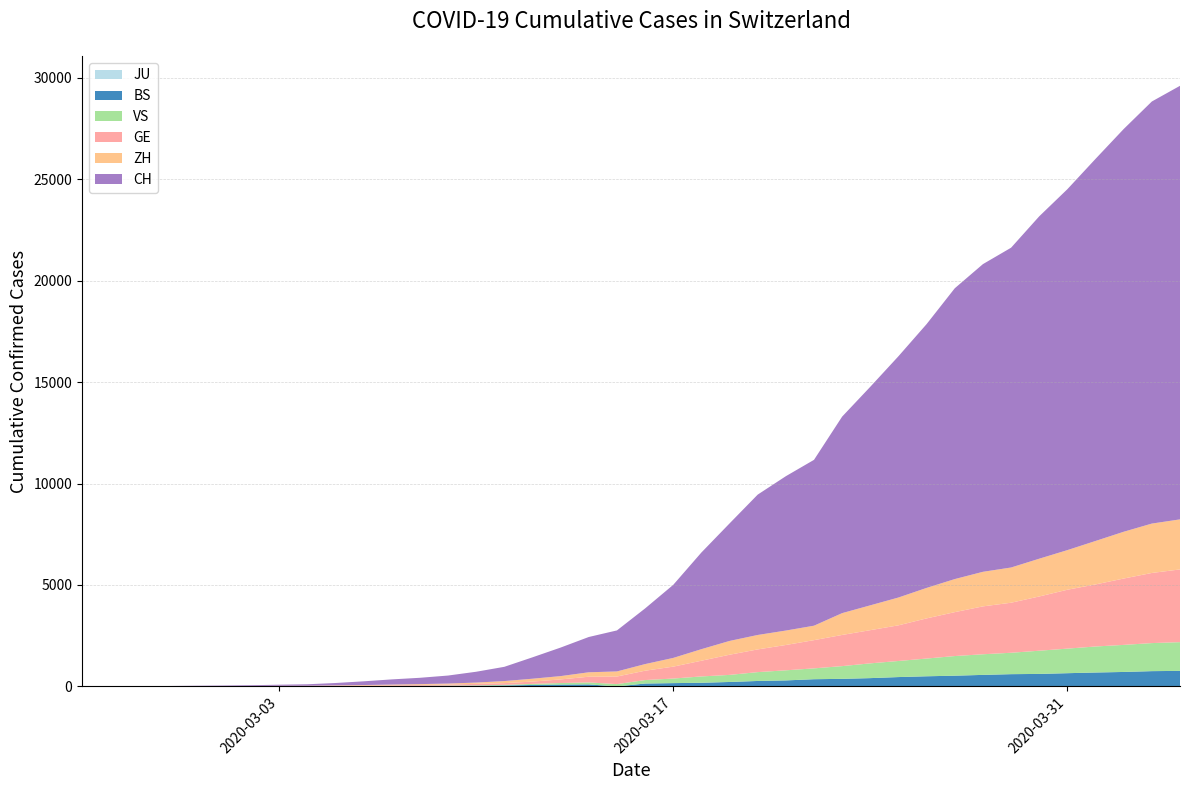

Reading right to left, what are all the values shown in this chart?

JU: 0	0	0	0	0	0	0	0	0	0	0	0	0	0	0	0	0	0	0	0	0	0	0	0	0	0	0	0	0	0	0	0	0	0	0	0	0	0	0	0
BS: 767	754	714	687	653	617	605	569	530	501	462	410	374	356	297	270	220	181	164	143	0	100	92	73	49	33	28	24	21	15	8	3	3	1	1	1	1	1	0	0
VS: 1416	1383	1334	1282	1211	1144	1055	1017	968	874	793	728	628	535	498	436	349	312	225	172	115	98	76	53	30	22	17	12	7	6	5	4	3	3	2	1	1	0	0	0
GE: 3584	3456	3270	3059	2902	2673	2466	2360	2164	1979	1757	1636	1536	1391	1248	1119	994	775	587	460	374	281	178	114	84	73	47	38	30	19	15	11	11	8	8	6	4	1	1	0
ZH: 2467	2434	2306	2142	1953	1862	1736	1704	1630	1503	1371	1224	1076	712	712	712	680	569	430	327	251	219	164	141	102	63	50	41	35	30	24	16	14	11	7	6	2	2	0	0
CH: 21368	20802	19849	18832	17788	16874	15761	15164	14332	13002	11892	10772	9686	8174	7607	6917	5791	4764	3601	2742	2021	1739	1406	1054	702	533	395	311	254	182	117	73	54	37	27	20	13	6	2	1